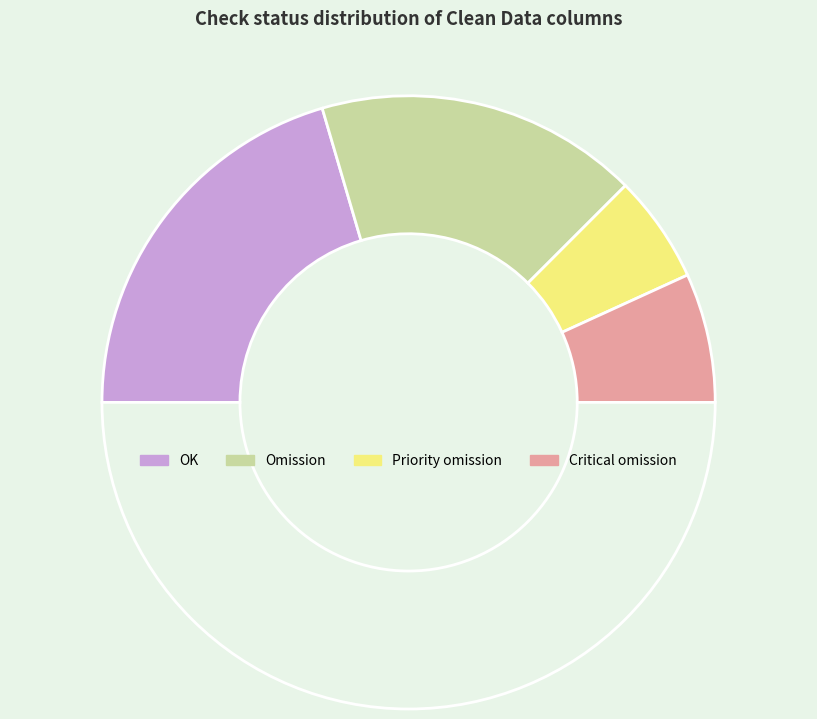

How many segments does this pie chart have?

5